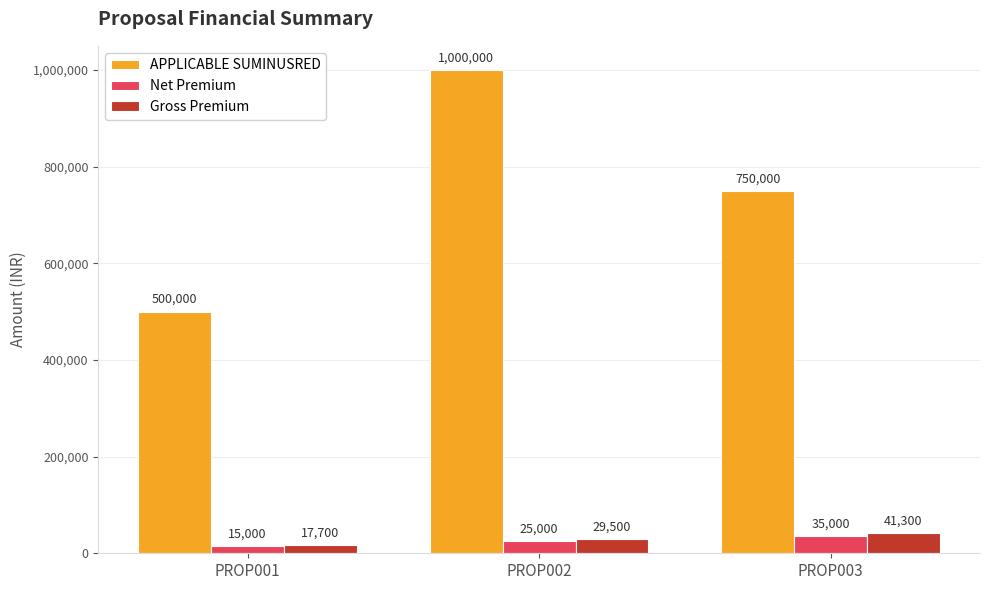

Between PROP002 and PROP003, which series saw the biggest shift?

APPLICABLE SUMINUSRED